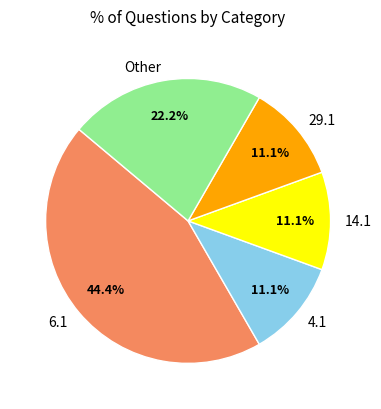

To the nearest percent, what percentage of the pie is 29.1?

11%